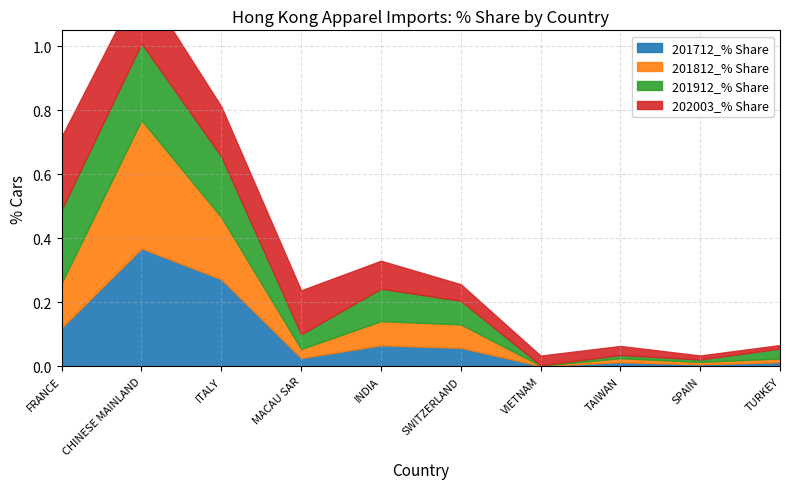

Which has a higher value, SWITZERLAND or FRANCE?

FRANCE